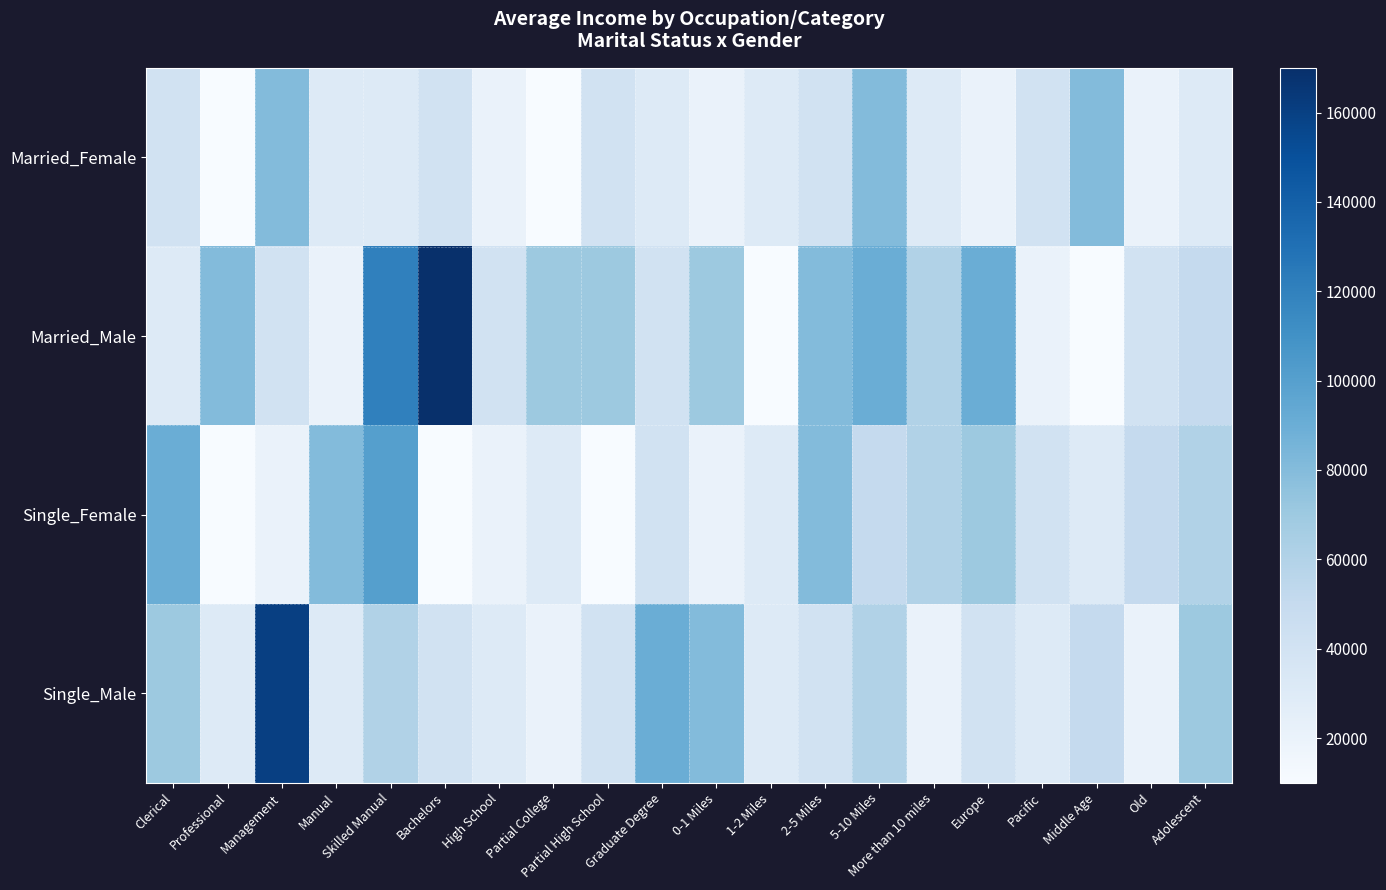

Rank the series by their average value, from lowest to highest.

Married_Female, Single_Female, Single_Male, Married_Male